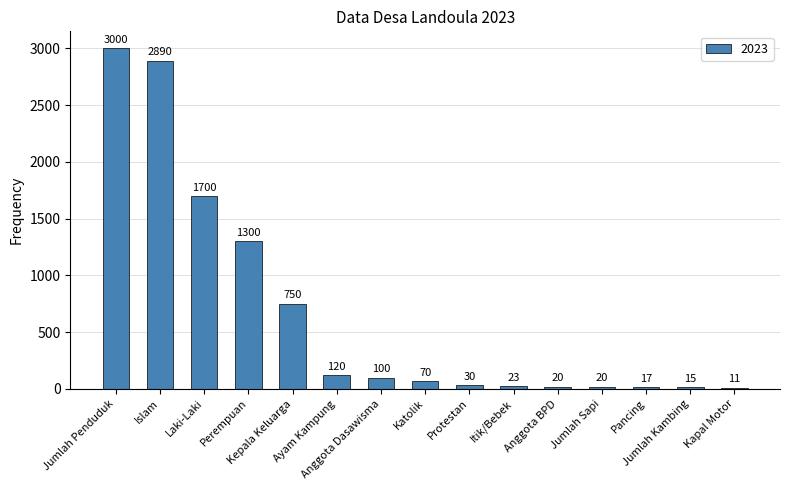

What is the difference between the maximum and second lowest values?

2985